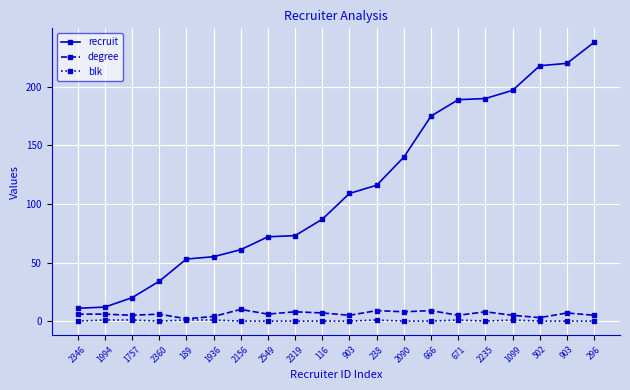

Is this an area chart (filled region under the line)?

No